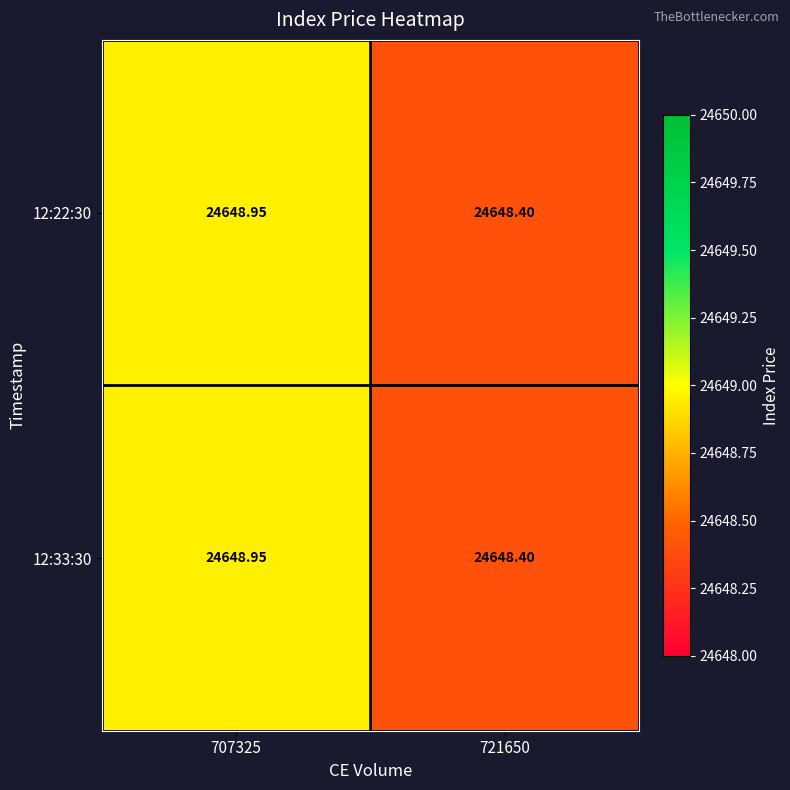

Which series changed the most between 707325 and 721650?

12:22:30